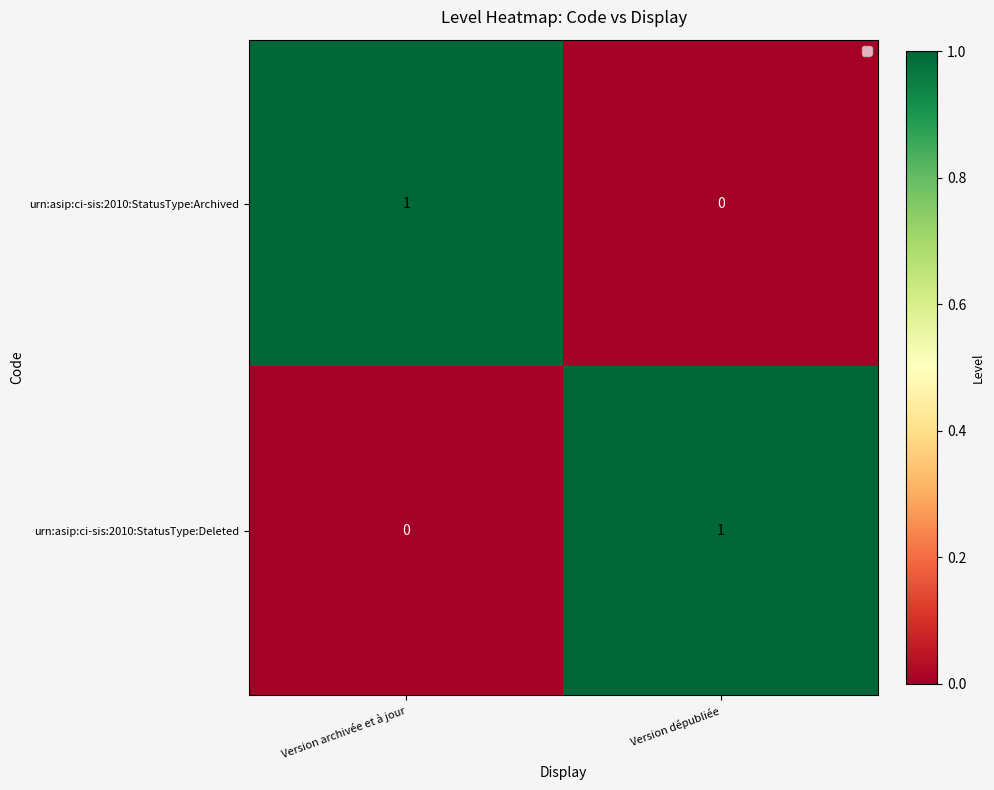

The value of urn:asip:ci-sis:2010:StatusType:Deleted at Version dépubliée is 1. True or false?

True